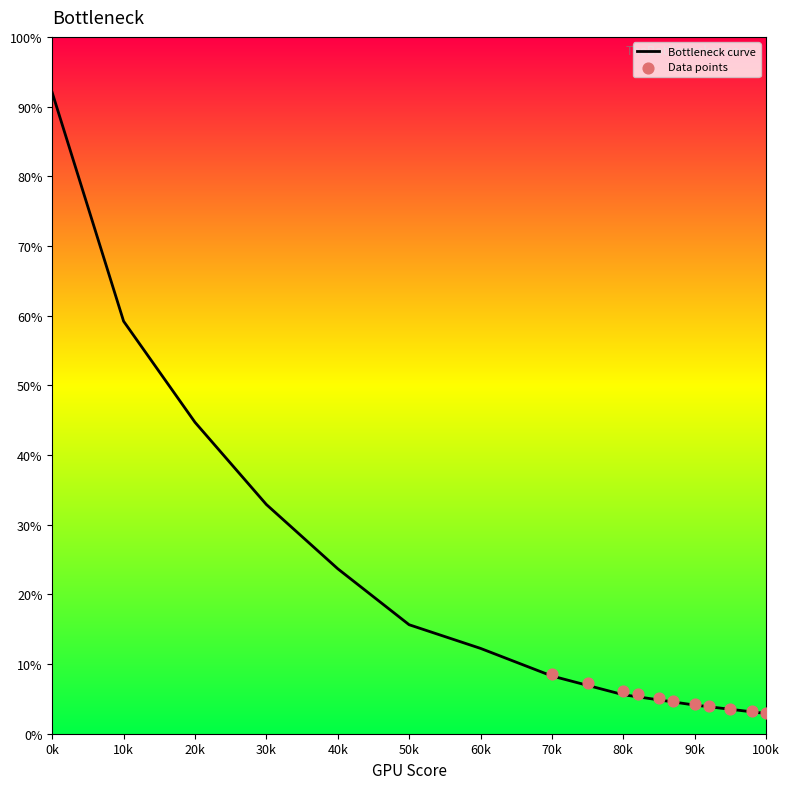

What are all the series names shown in the legend?

Bottleneck curve, Data points